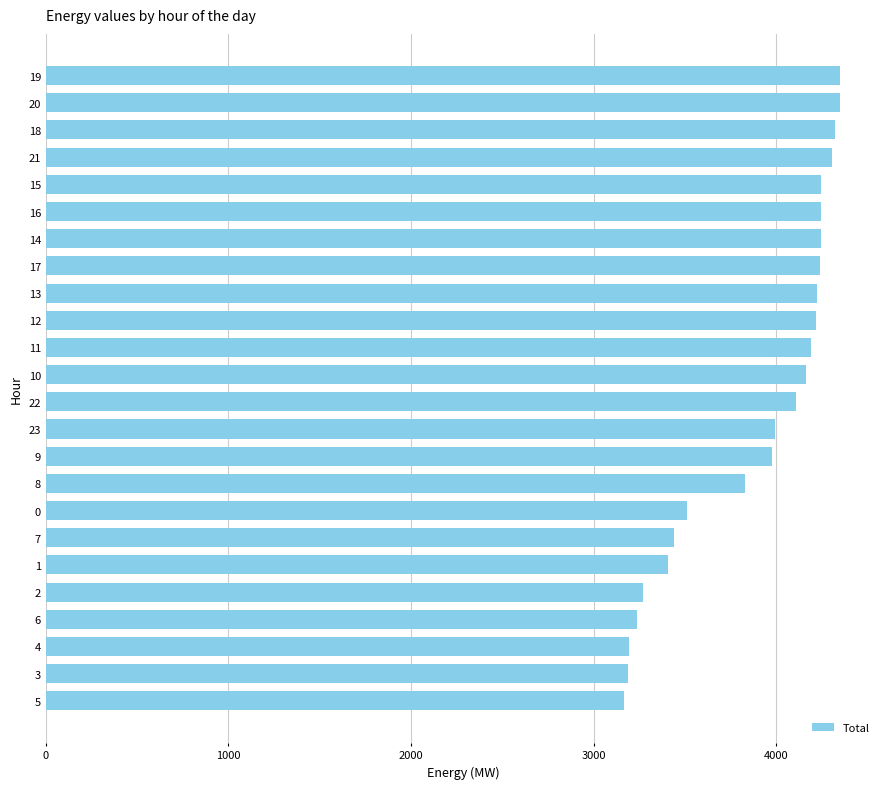

Is it true that the value at 5 is 5553?

False